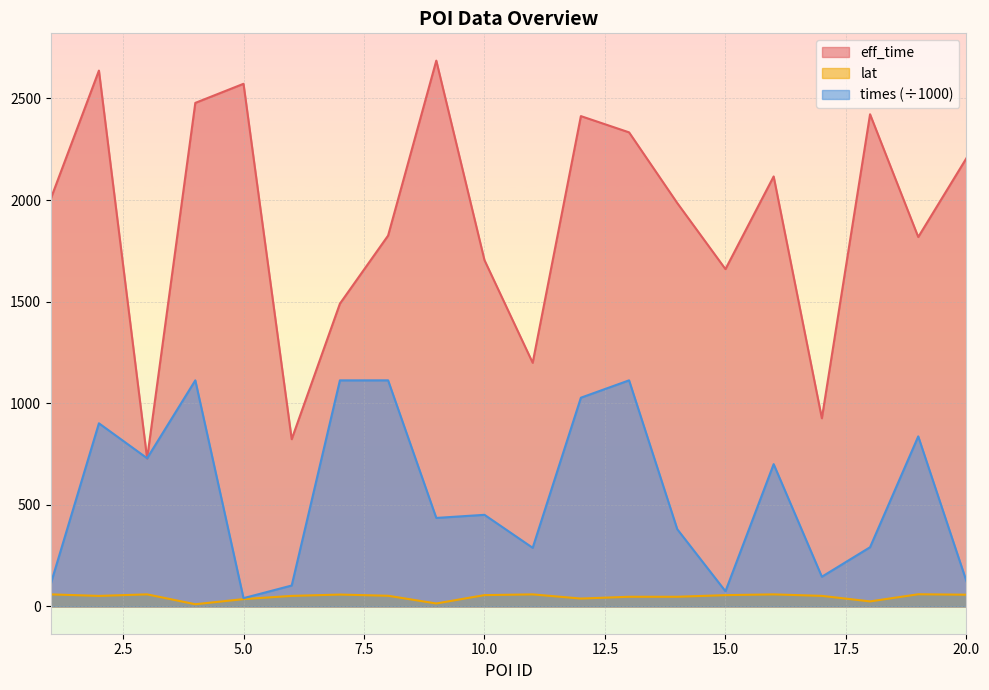

What is the value of the lat point at the 10th from the left?

55.7